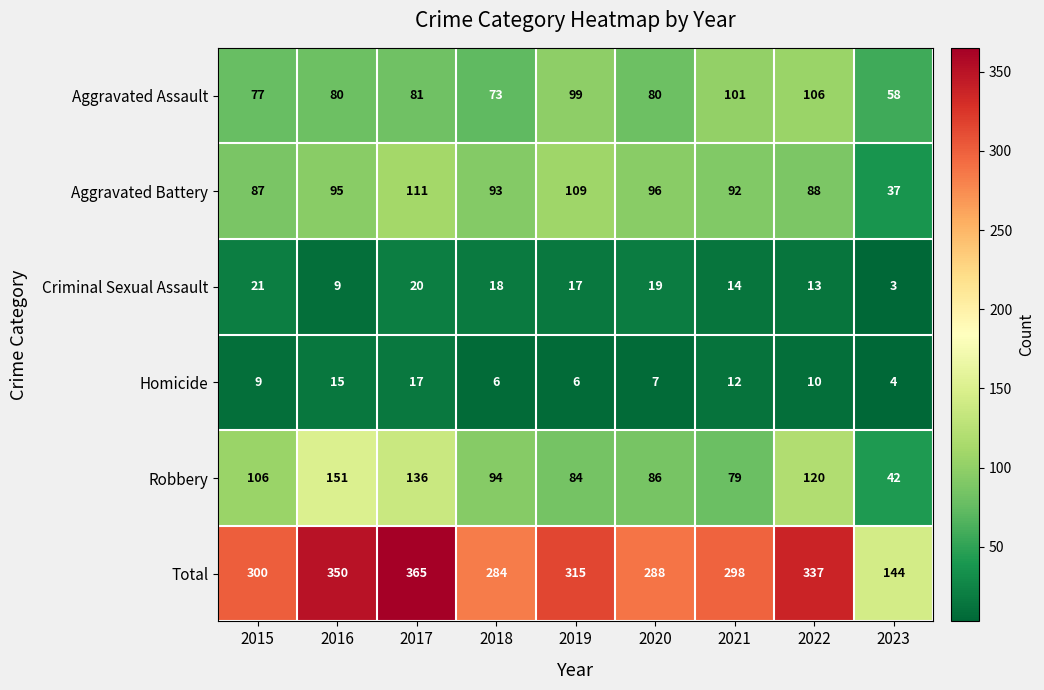

What is the total value across all series at 2016?

700